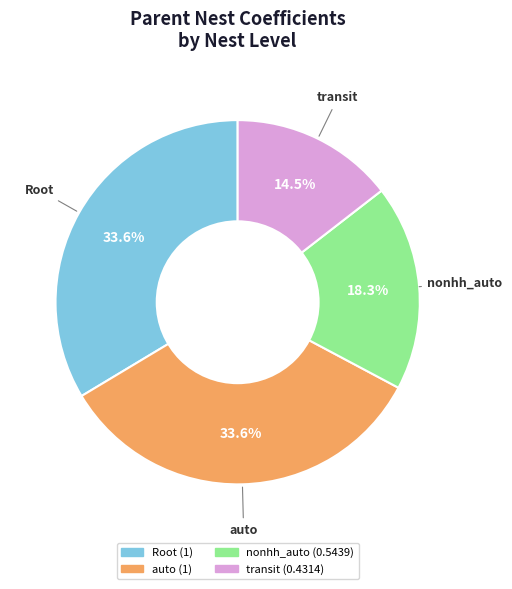

Count the number of slices in the pie.

4